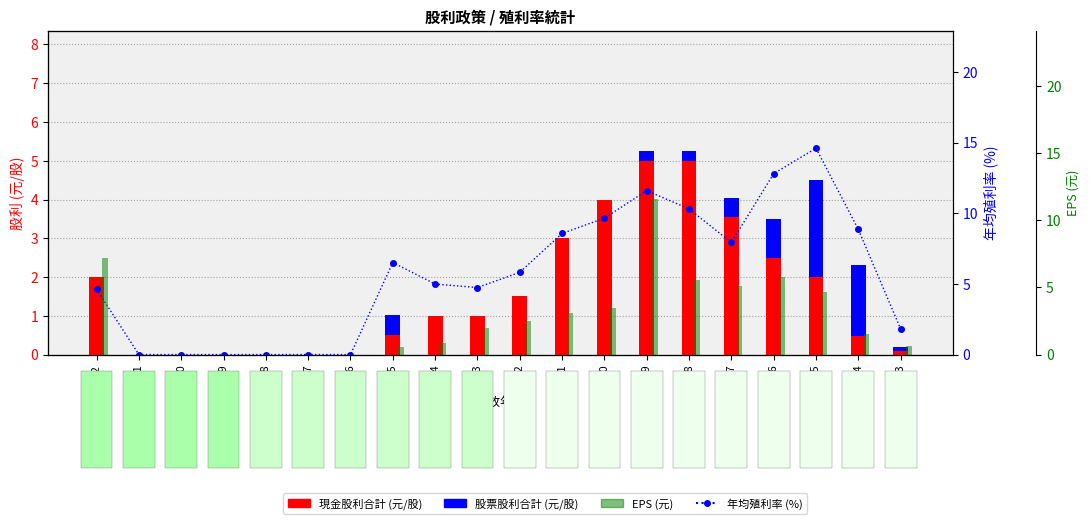

Rank the series at 2017 from highest to lowest value.

現金股利合計, 股票股利合計, 年均殖利率(%), EPS(元)